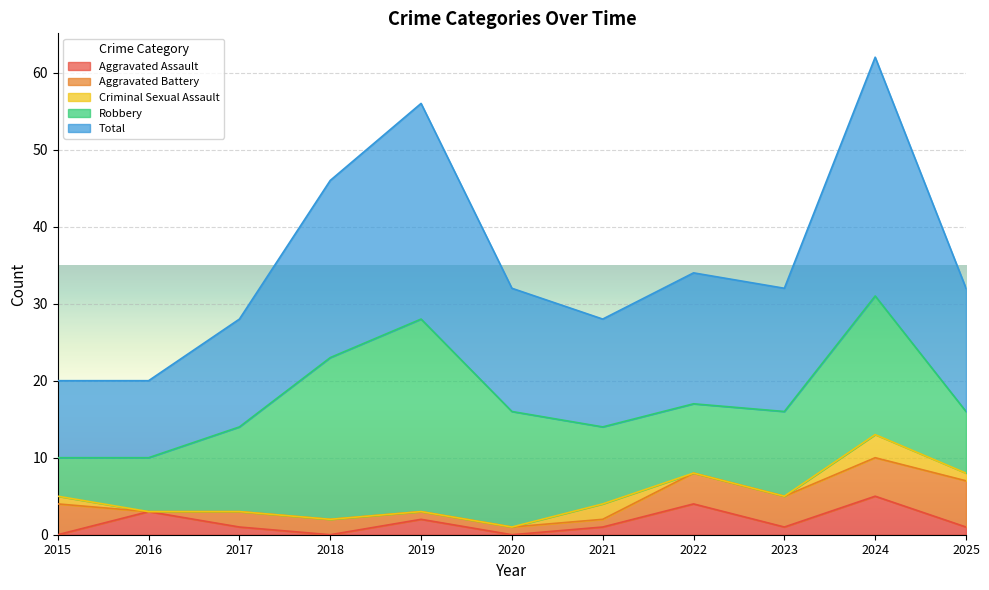

How many data points does each series have?

11